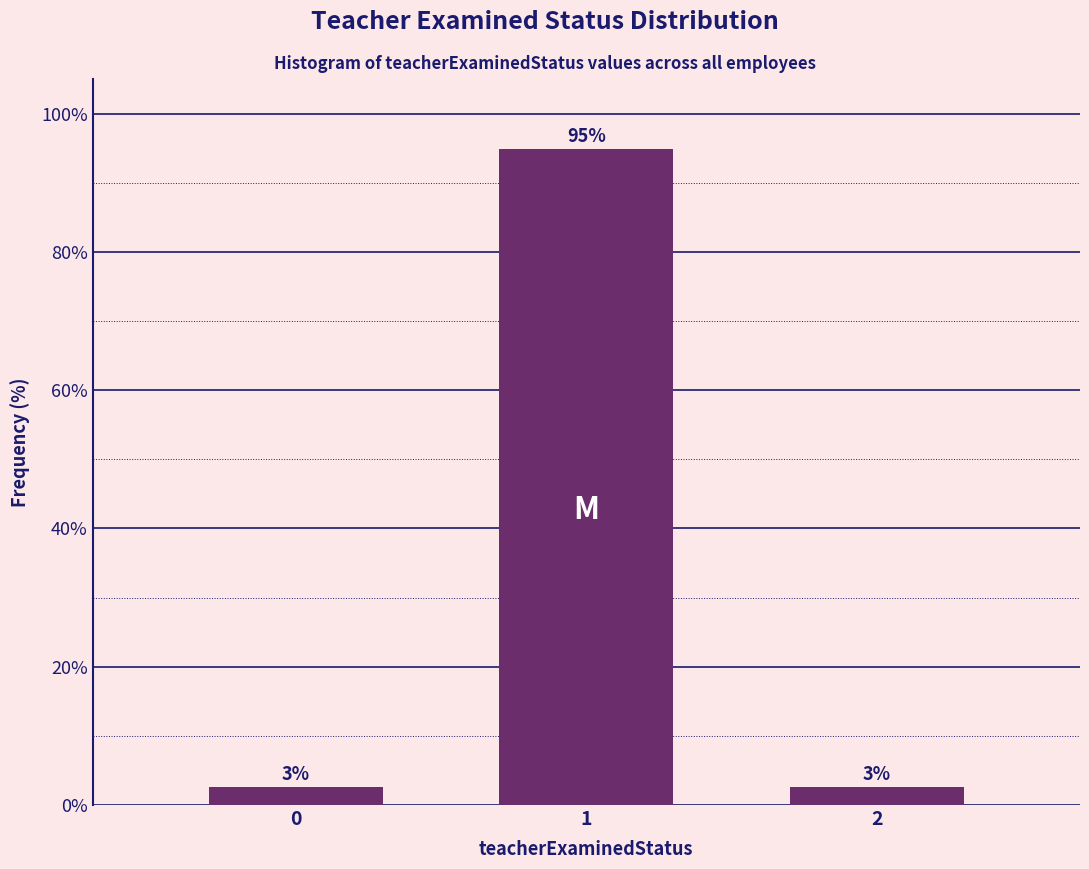

Are the bars horizontal?

No